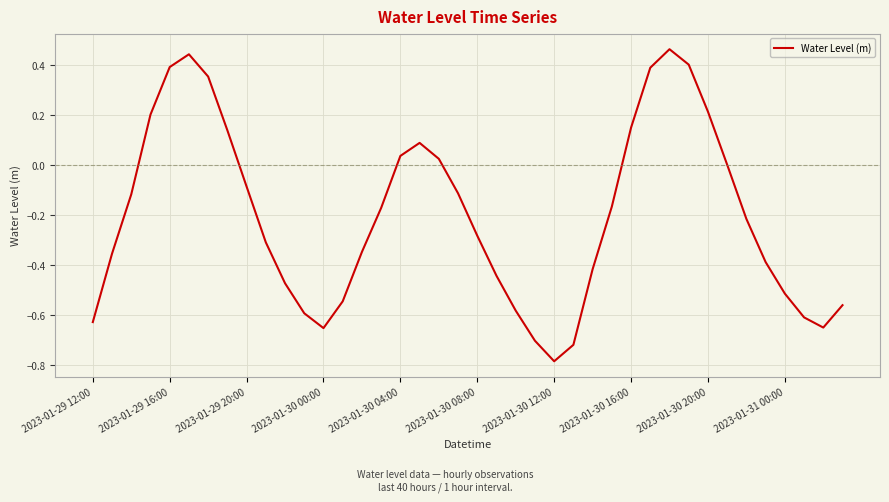

What is the difference between the maximum and minimum values?

1.2